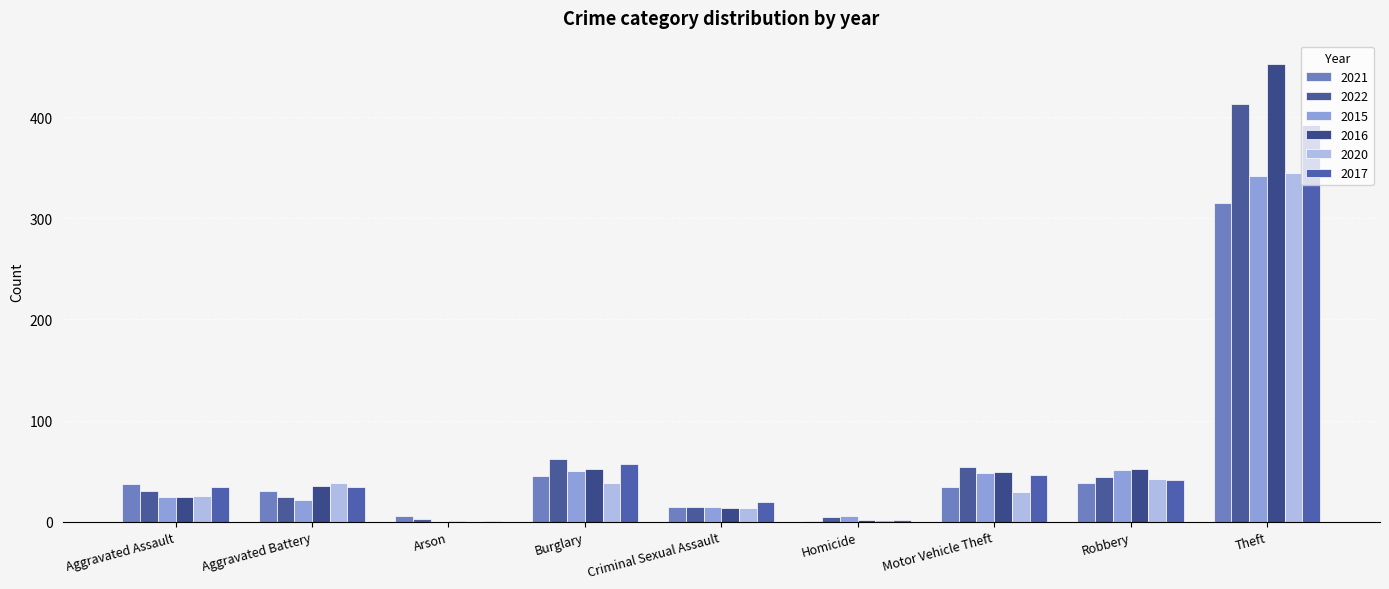

At which category is the sum across all series the highest?

Theft